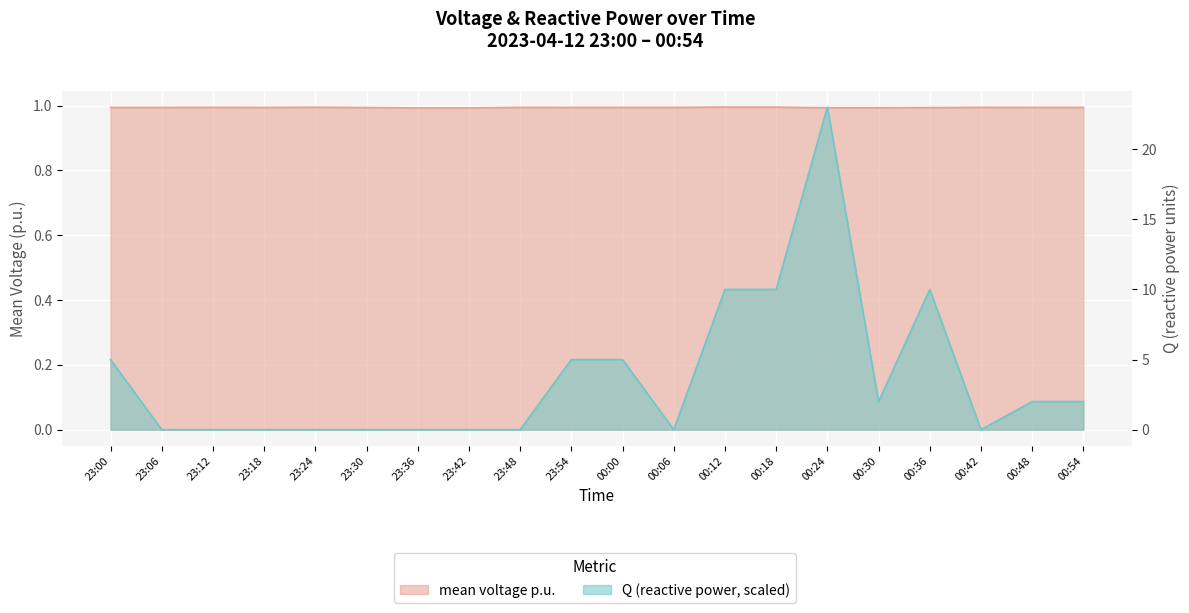

True or false: mean voltage p.u. and Q (reactive power, scaled) cross at least once.

True